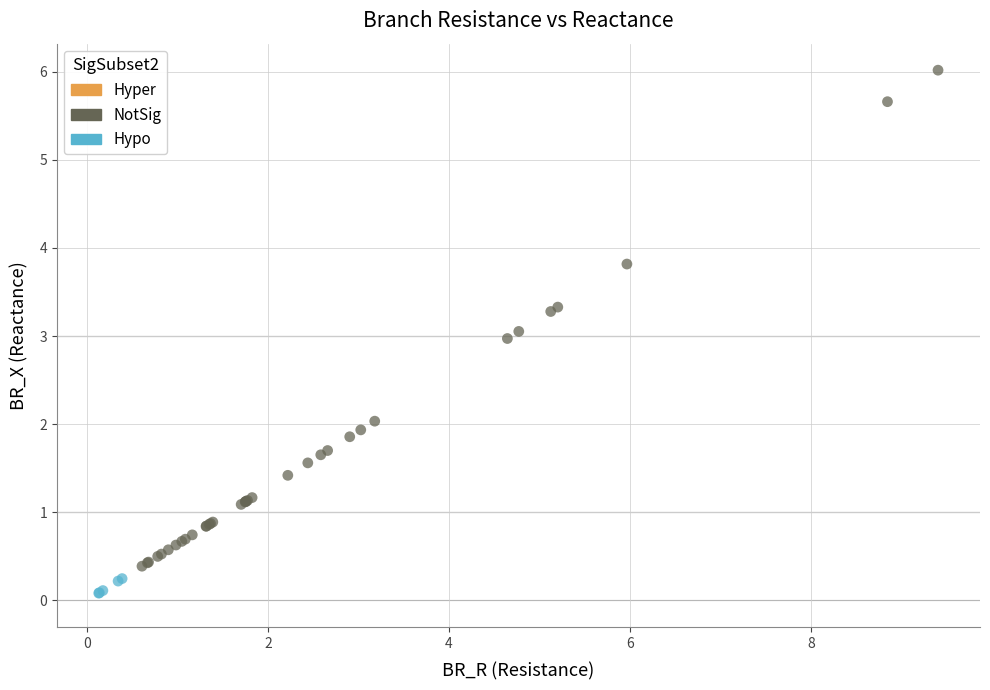

Which series has the widest spread of Y values?

NotSig